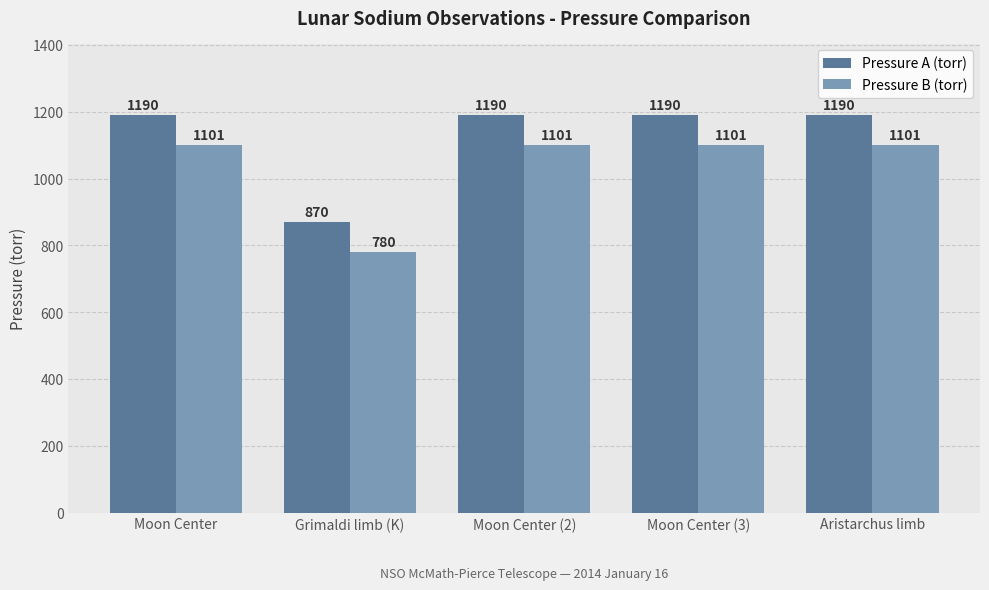

How many distinct data groups are displayed?

2